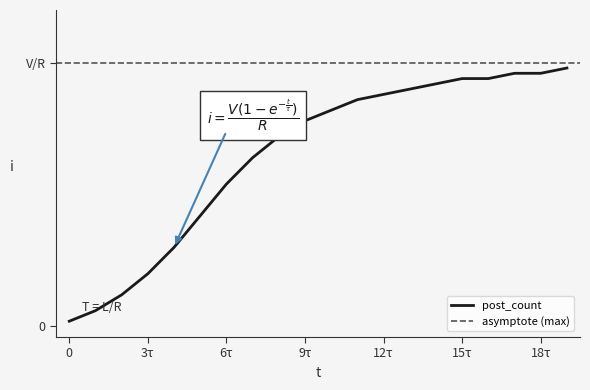

Reading left to right, extract all data points from this chart.

1	3	6	10	15	21	27	32	36	39	41	43	44	45	46	47	47	48	48	49